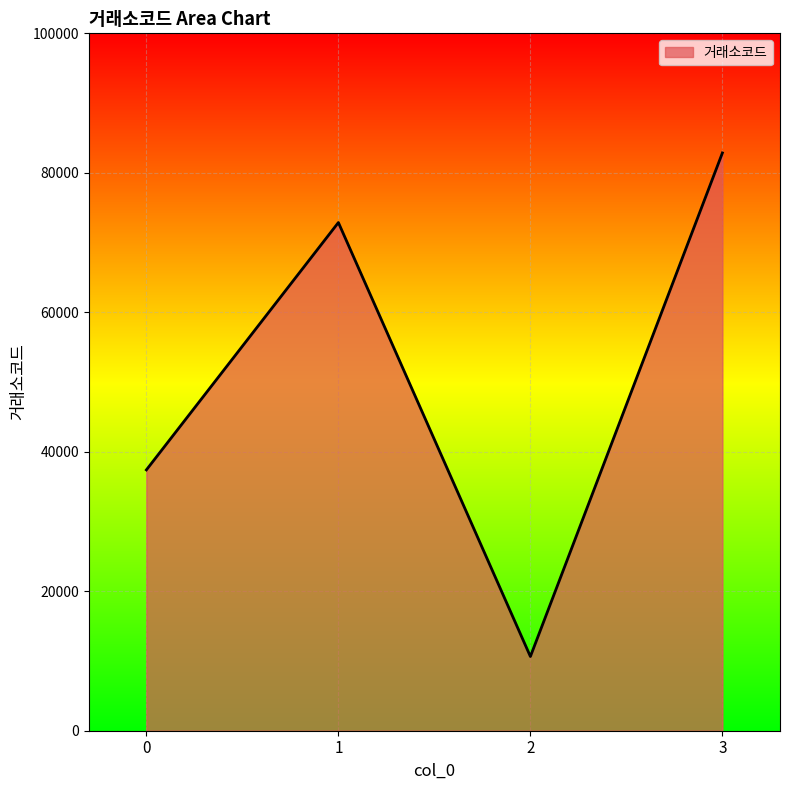

Where is the first local minimum?

2